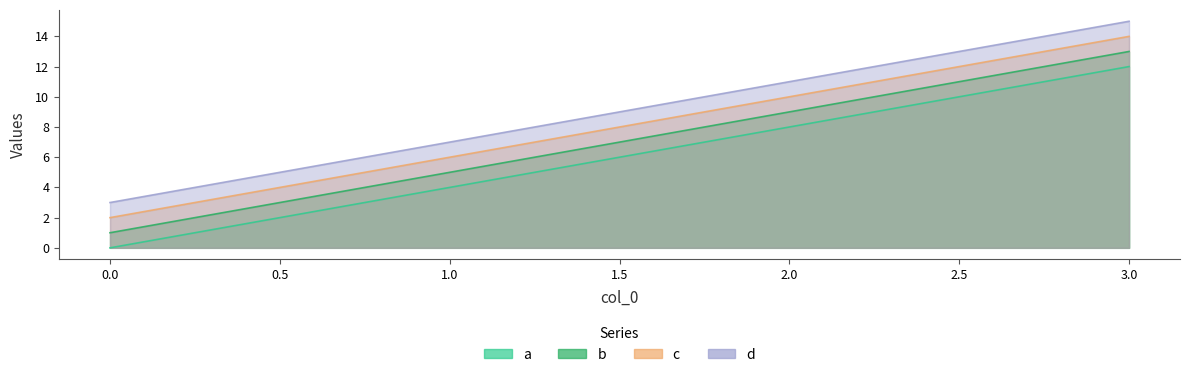

Which has a higher value, 2 or 3?

3